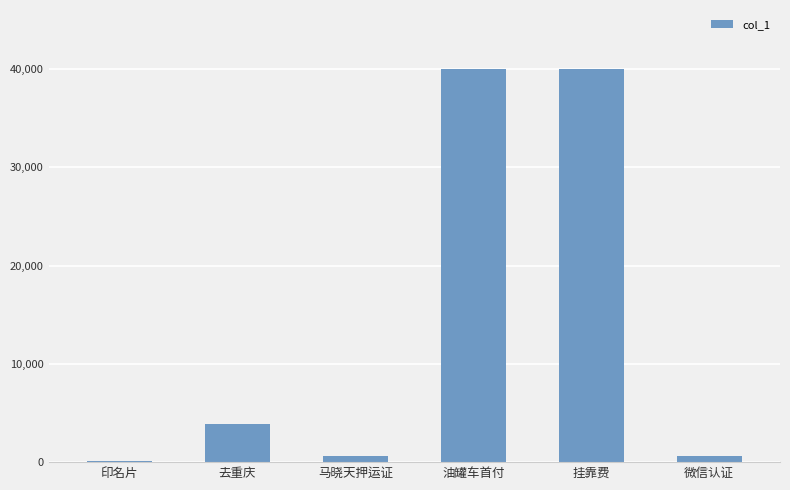

True or false: the data shows 600 at 马晓天押运证.

True